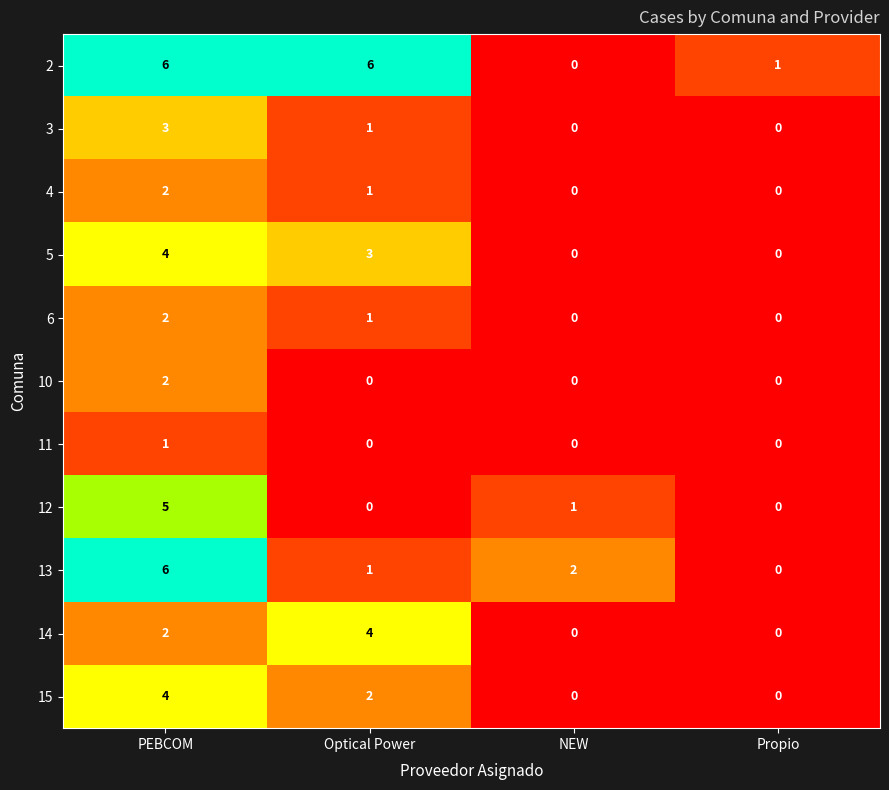

How many values in the 15 series are below 2?

2